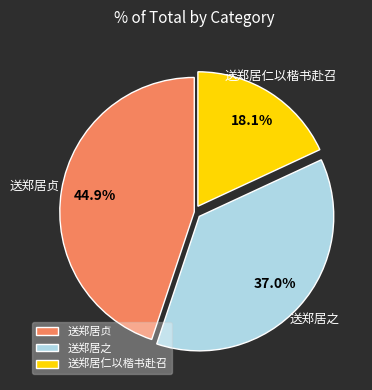

Does any single category account for the majority?

No